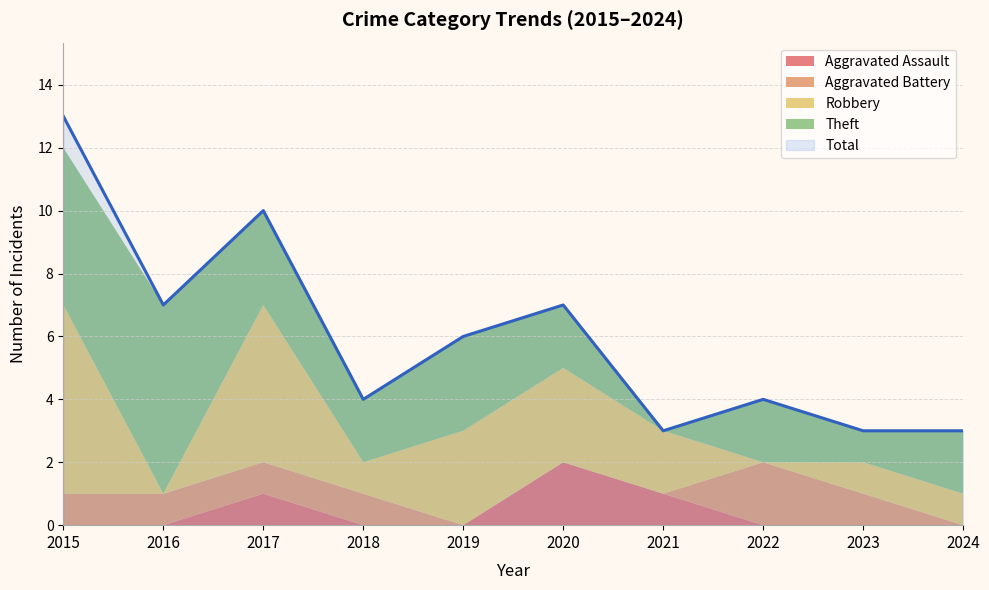

At 2017, list the series in order from smallest to largest.

Aggravated Assault, Aggravated Battery, Theft, Robbery, Total